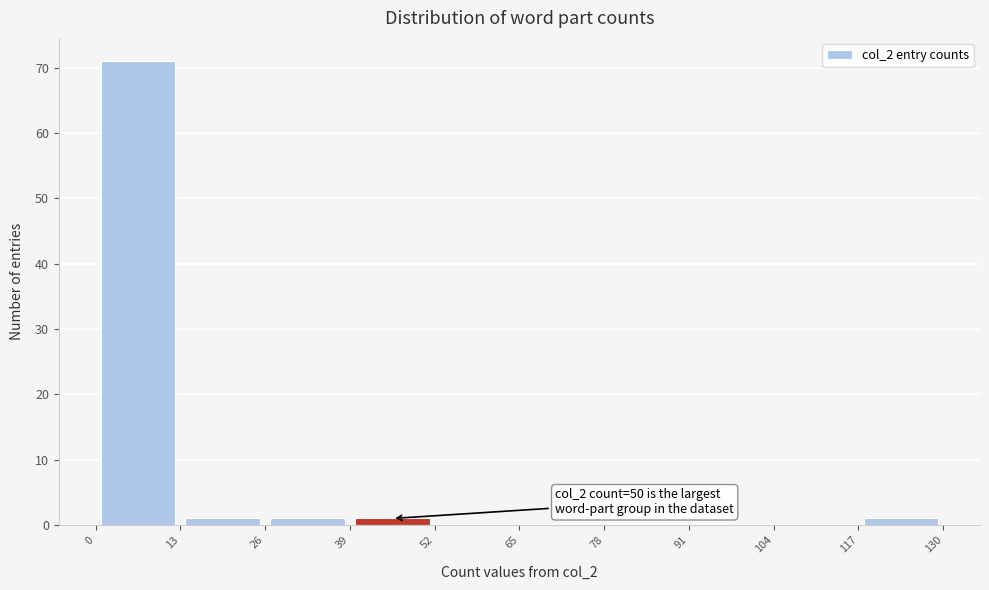

Which range on the x-axis has the tallest bar?

0 to 13